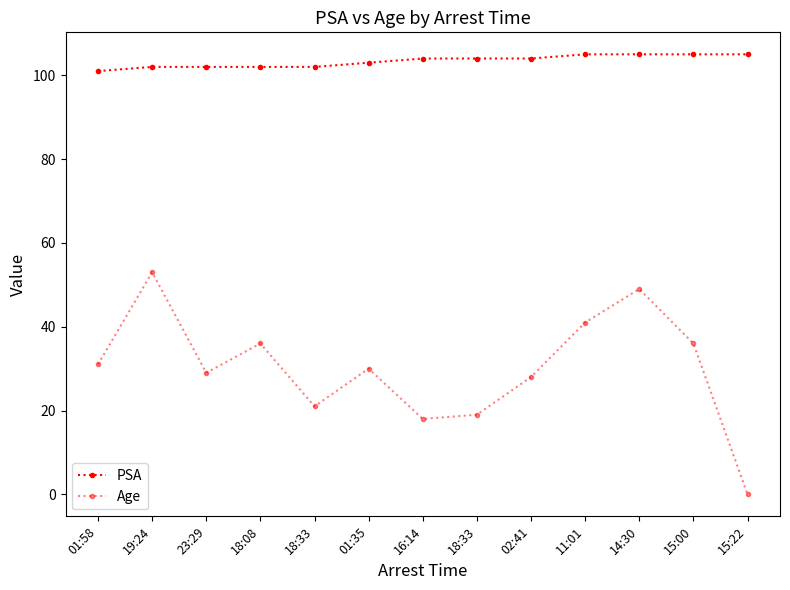

What is the sum of all PSA values?

1344